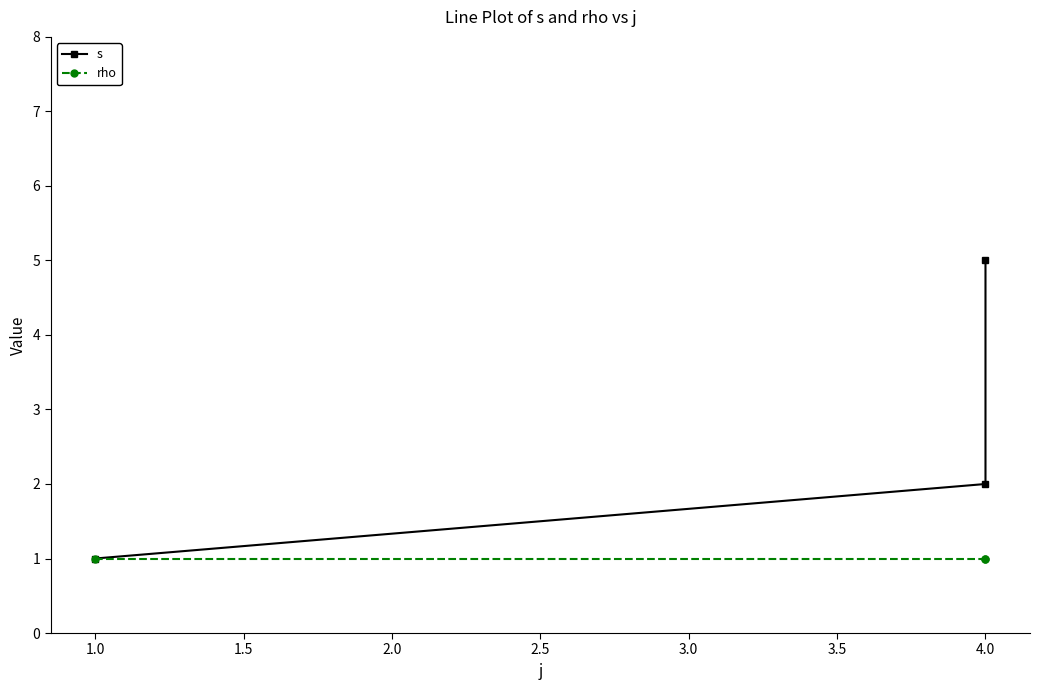

What is the average value of the rho series?

1